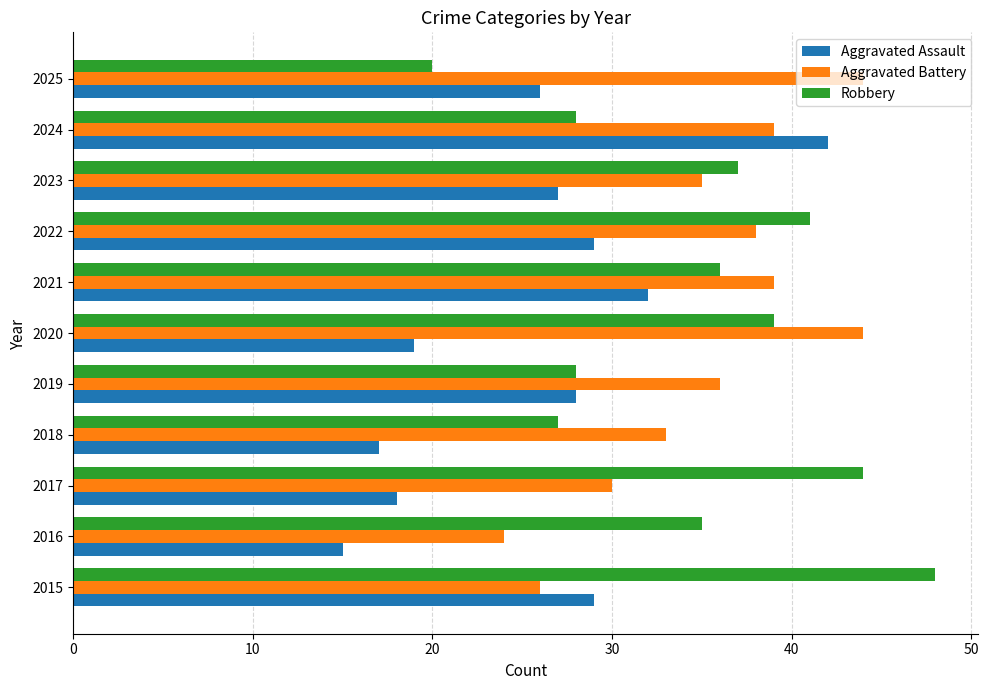

Between 2018 and 2022, which series saw the biggest shift?

Robbery